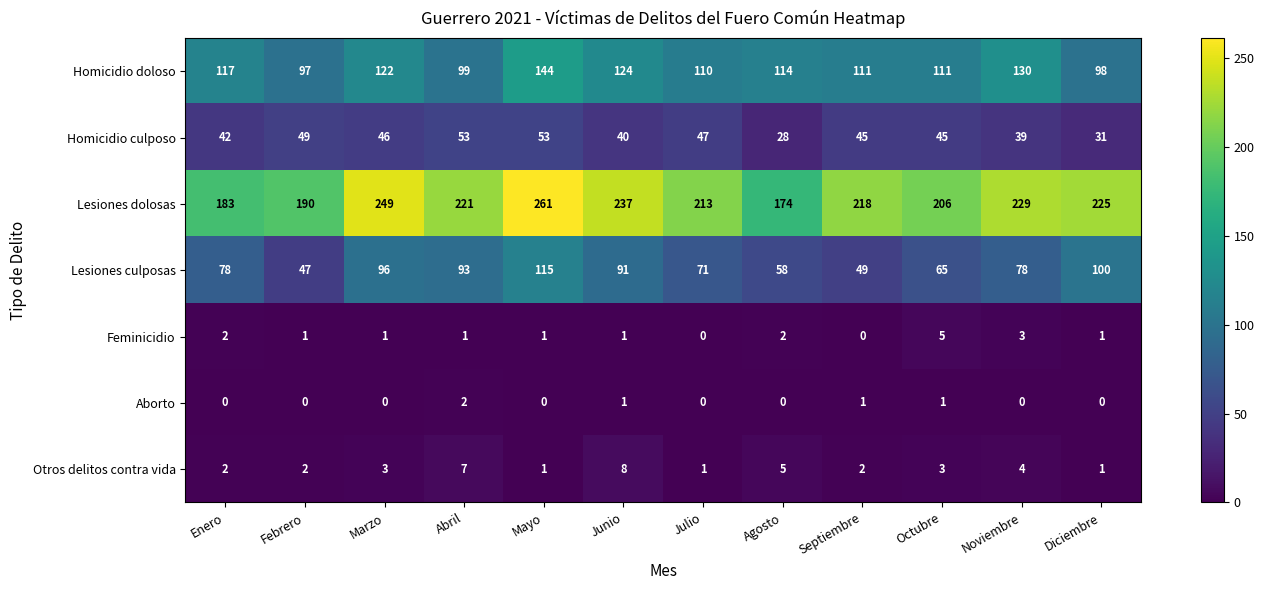

True or false: Lesiones dolosas has a value of 190 at Febrero.

True